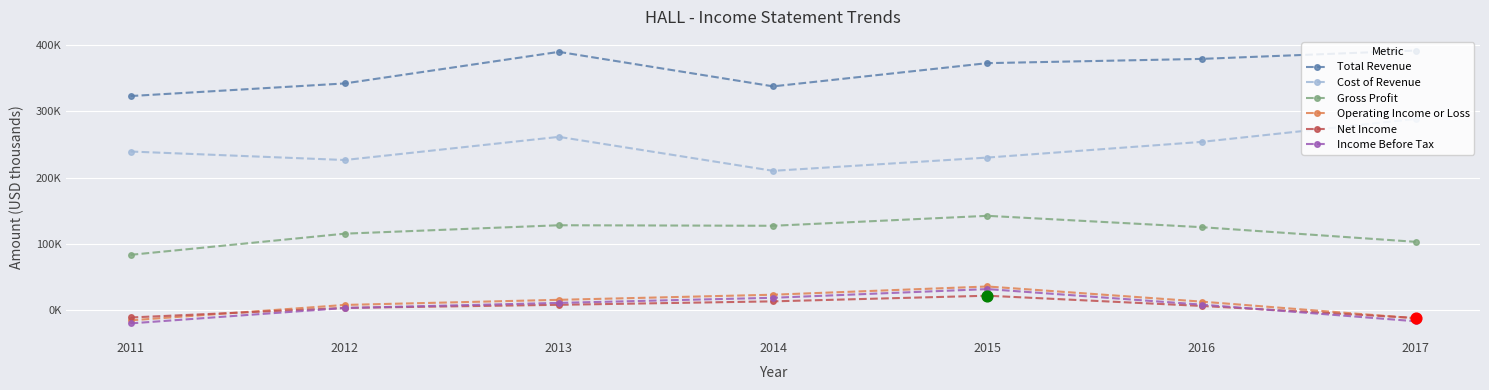

What is the total value across all series at 2015?

834400